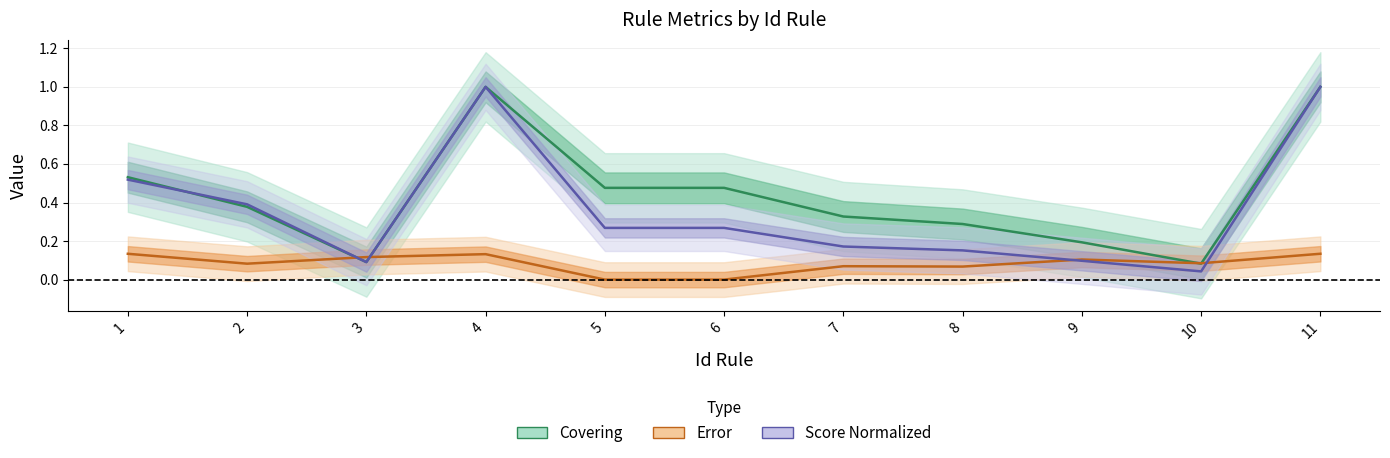

Rank the series by their maximum value, from highest to lowest.

Covering, Score Normalized, Error